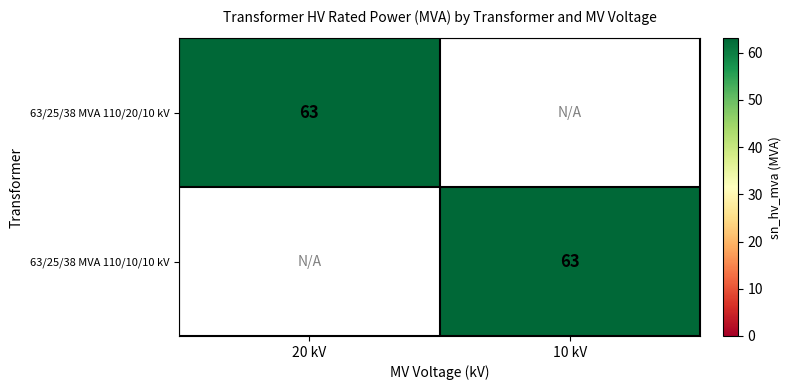

The 63/25/38 MVA 110/10/10 kV series shows 63 at 10 kV. True or false?

True